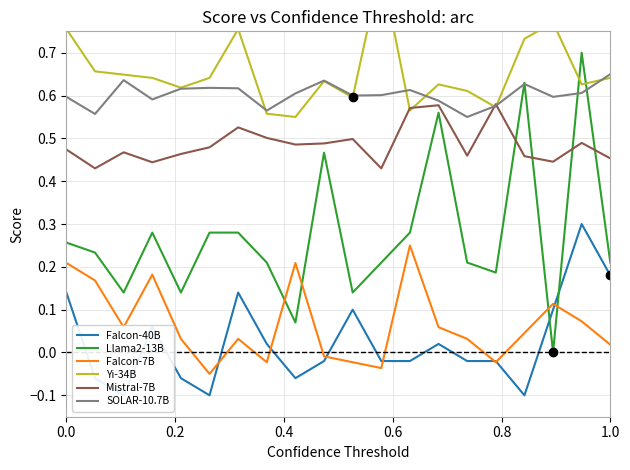

What is the minimum value shown in the chart?

-0.1